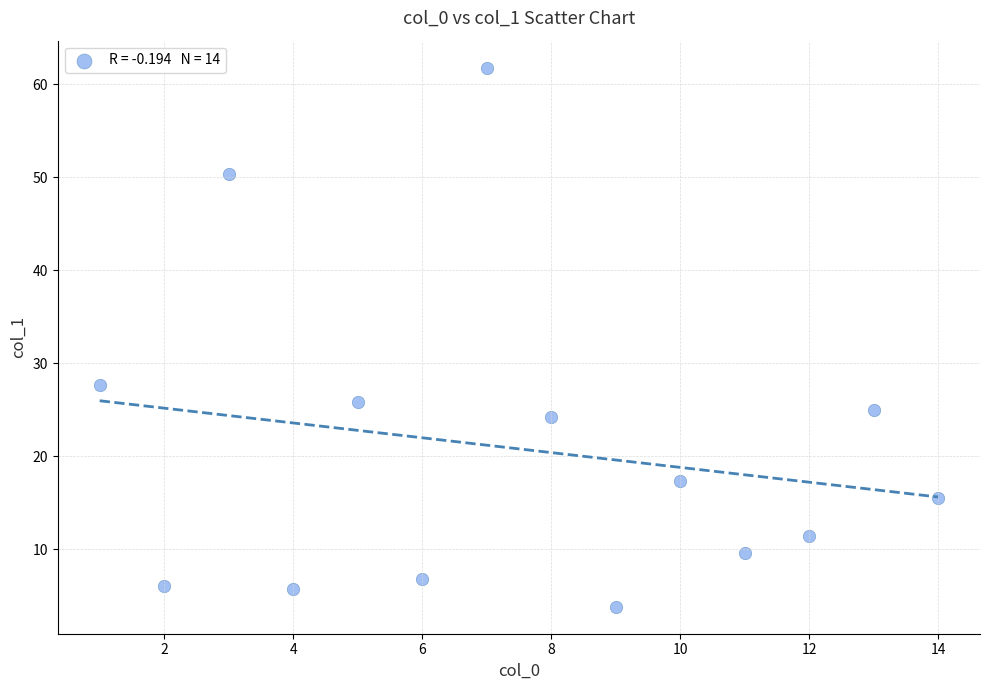

What is the range of X values (max minus min)?

13.0